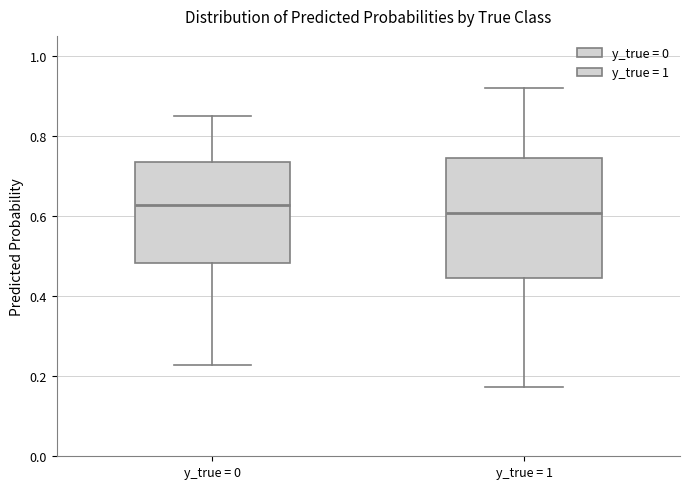

Reading left to right, transcribe this box plot: for each box, give where its median line is, the range the box spans, and where its two whiskers end, as read against the y-axis. The values are not printed on the chart, so give them approximately, as read against the axis.

y_true = 0: median 0.62, box 0.48 to 0.74, whiskers 0.22 to 0.84
y_true = 1: median 0.60, box 0.44 to 0.74, whiskers 0.18 to 0.92